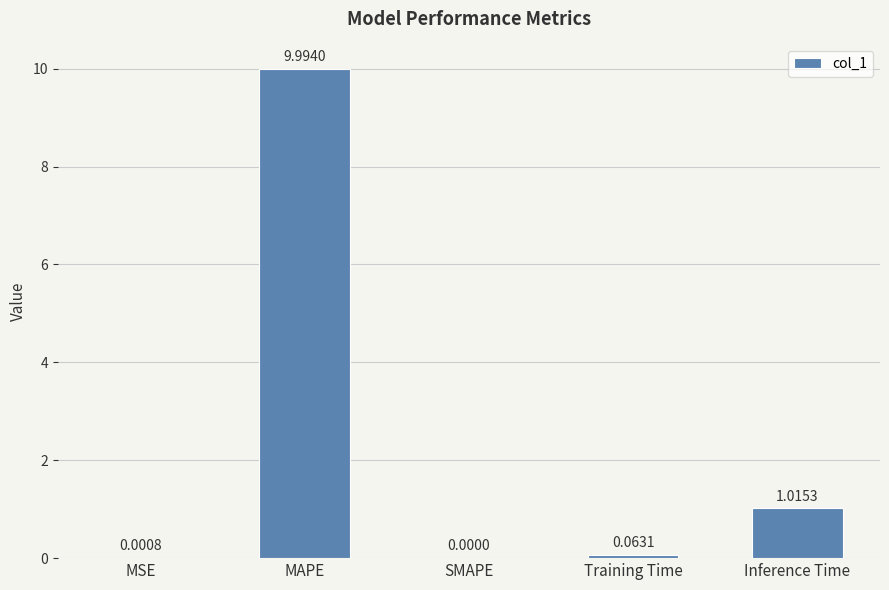

At which label is the value closest to 4?

Inference Time